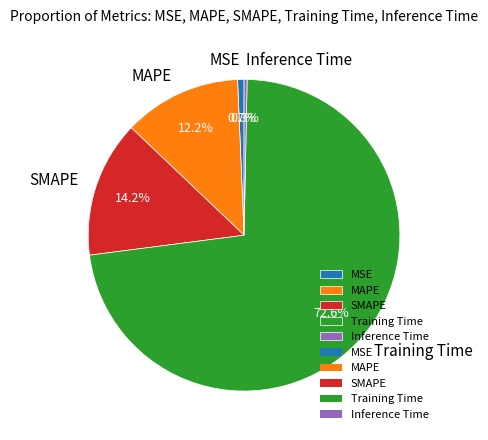

To the nearest percent, what is the difference between the largest and smallest slice percentages?

72%